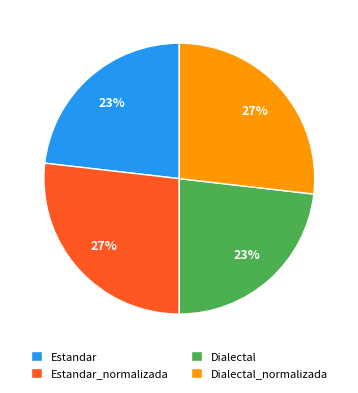

To the nearest percent, what is the difference between the largest and smallest slice percentages?

4%